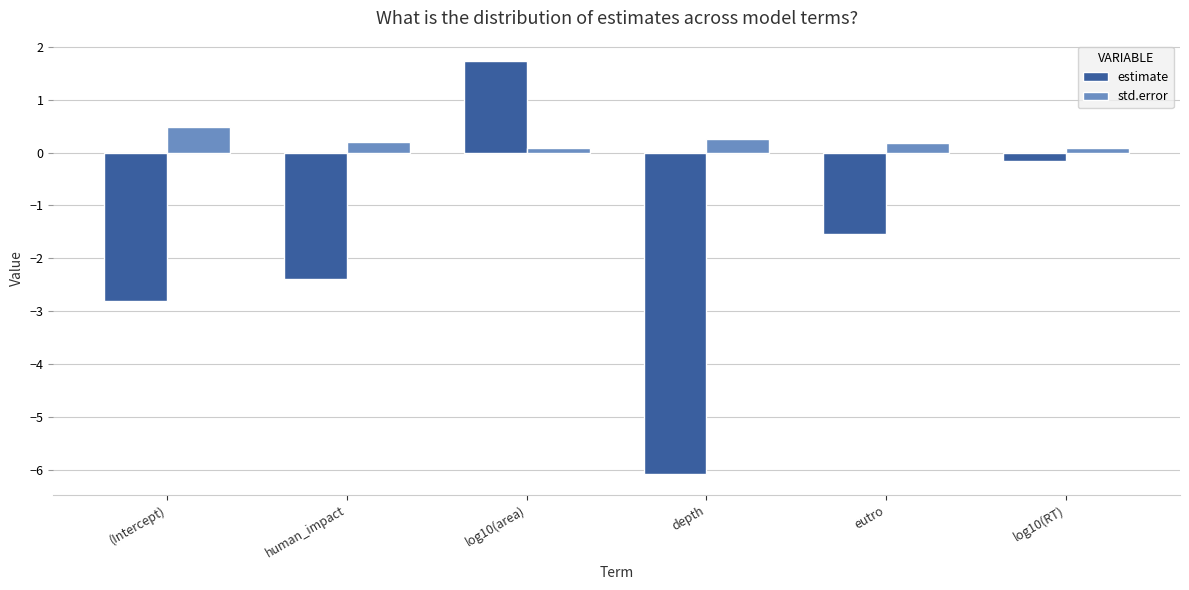

How many std.error values are between 0 and 1?

6